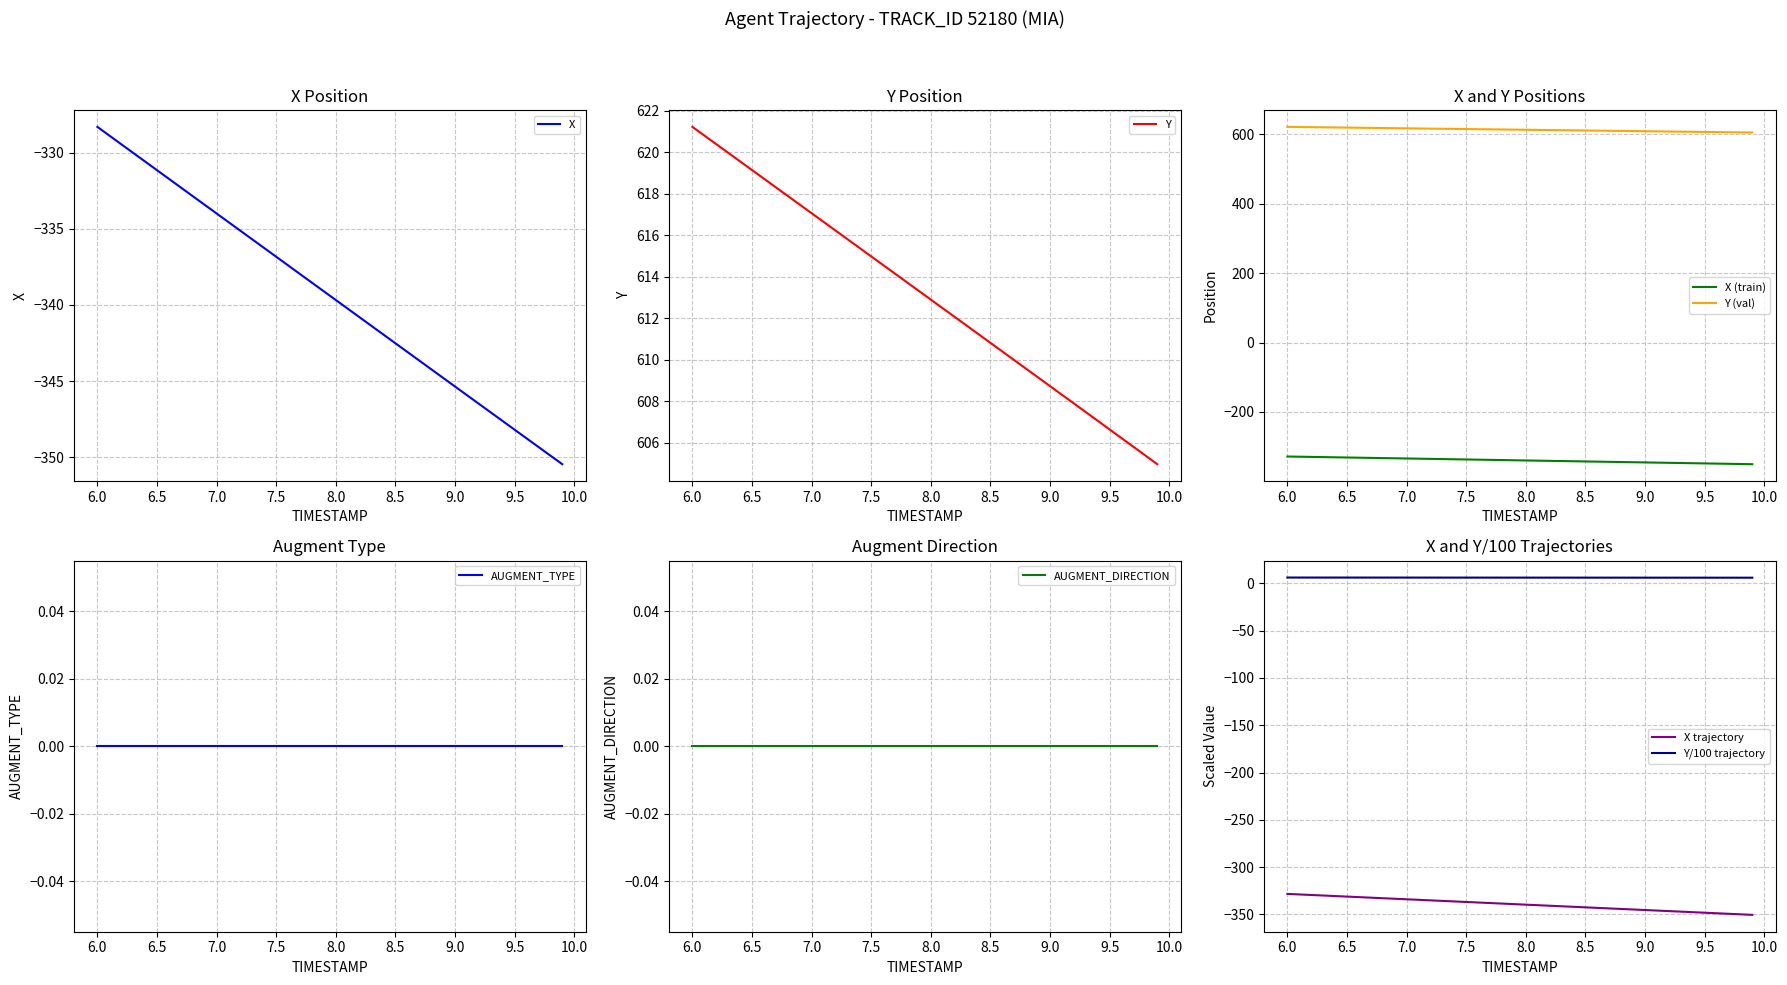

True or false: X and Y cross at least once.

False